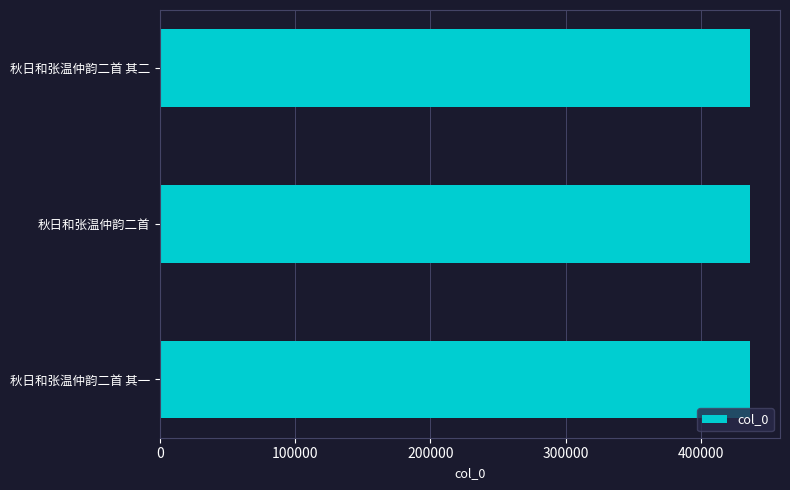

The chart shows a value of 436475 at 秋日和张温仲韵二首 其一. True or false?

True